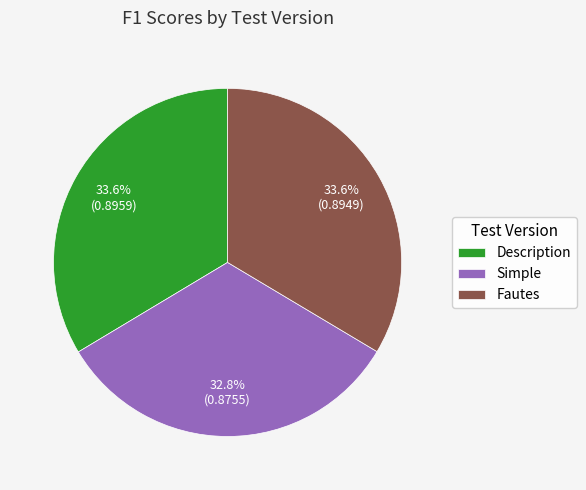

Between Fautes and Simple, which is larger?

Fautes